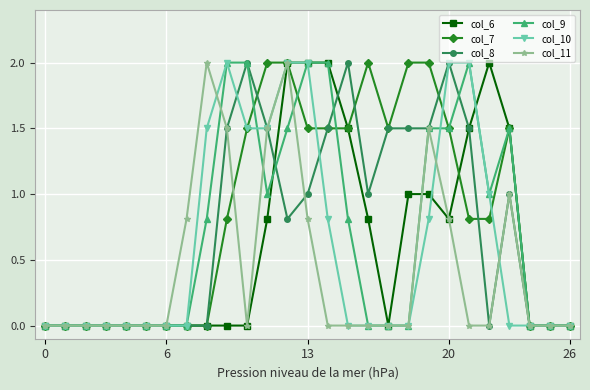

True or false: col_11 and col_8 intersect in this chart.

True